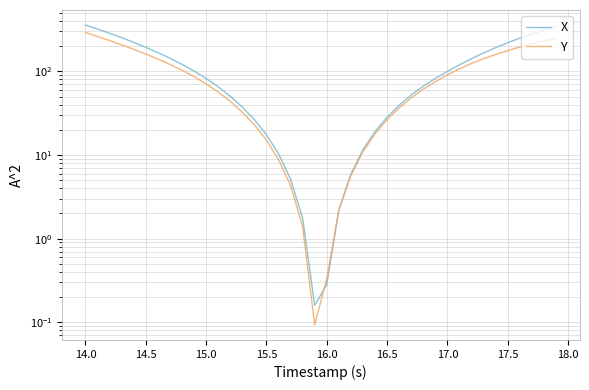

Does the chart have visible grid lines?

Yes